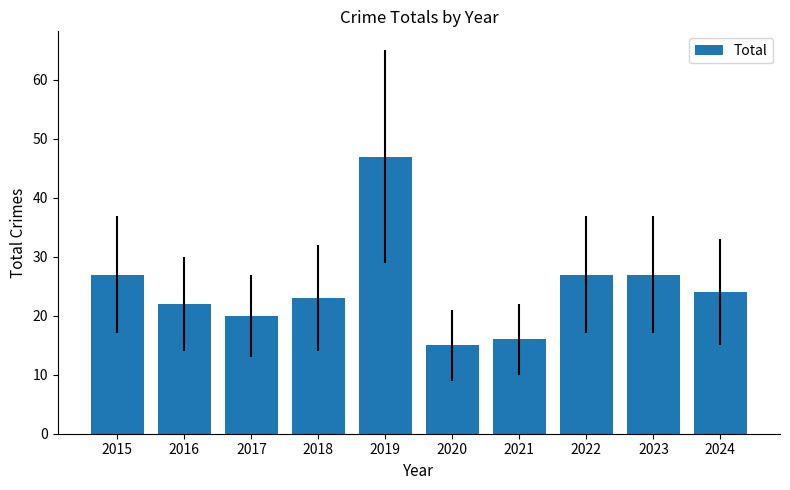

What is the difference between the second highest and minimum values?

12